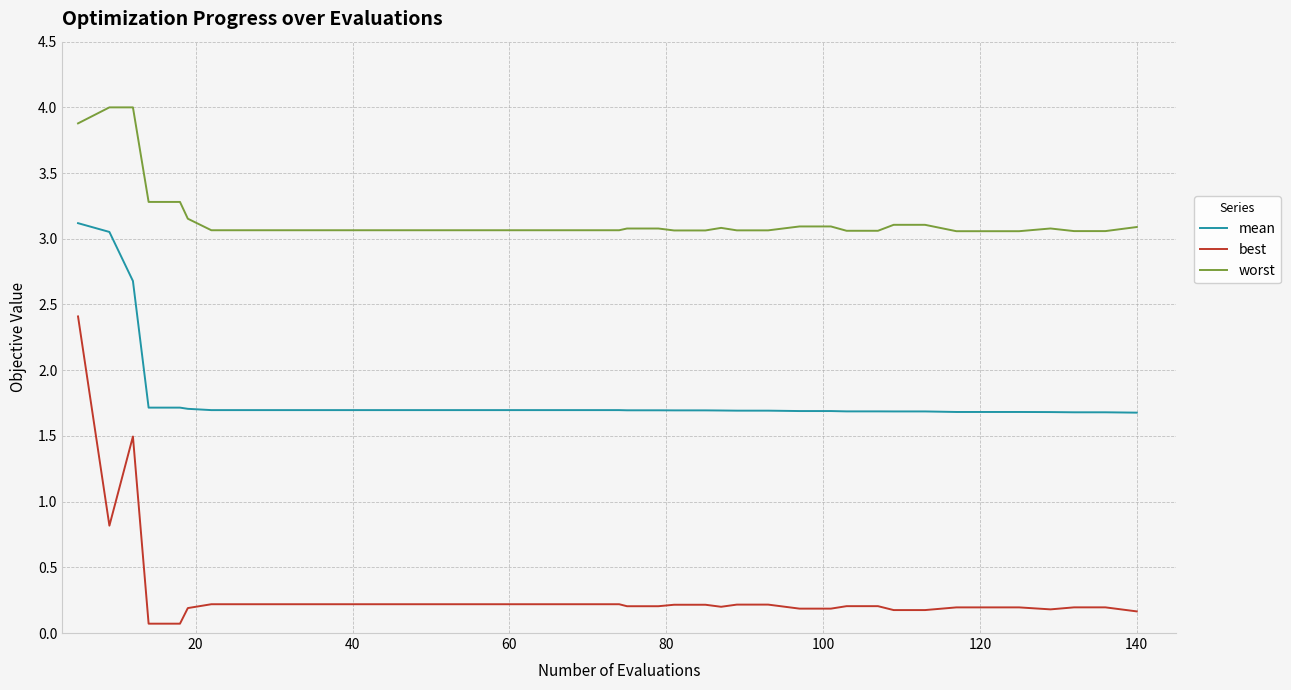

True or false: best and mean cross at least once.

False